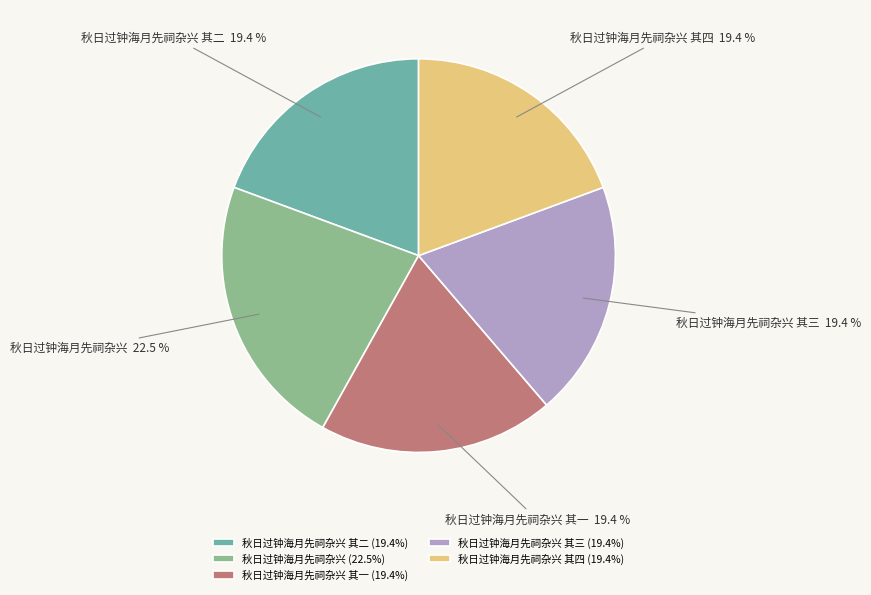

To the nearest percent, what is the combined percentage of 秋日过钟海月先祠杂兴 and 秋日过钟海月先祠杂兴 其二?

42%